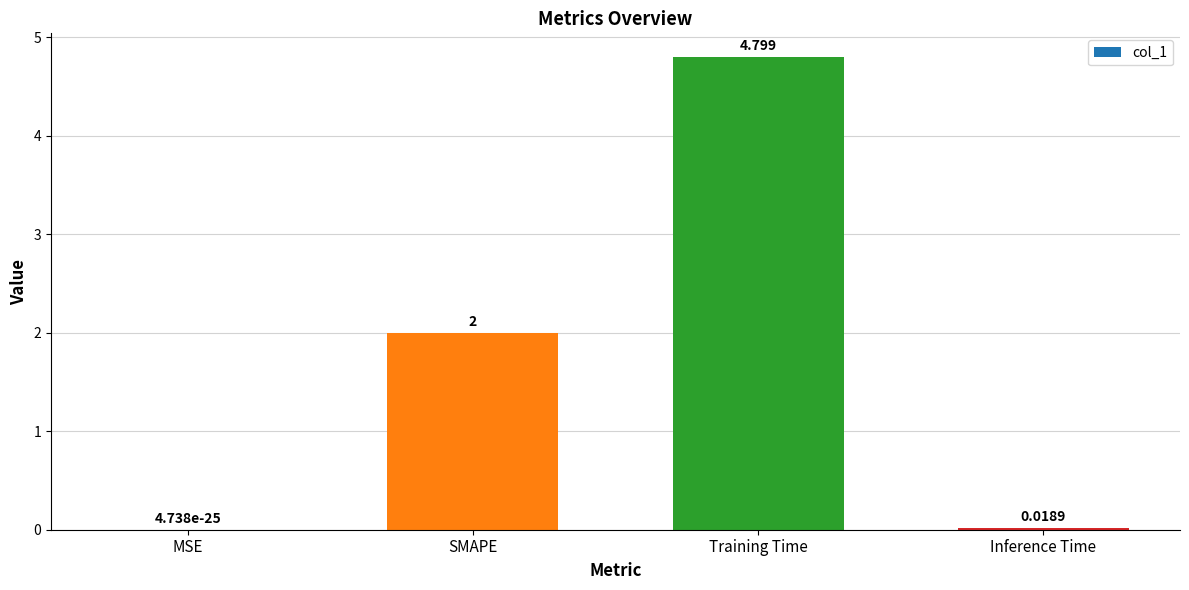

Which label corresponds to the largest value in the chart?

Training Time